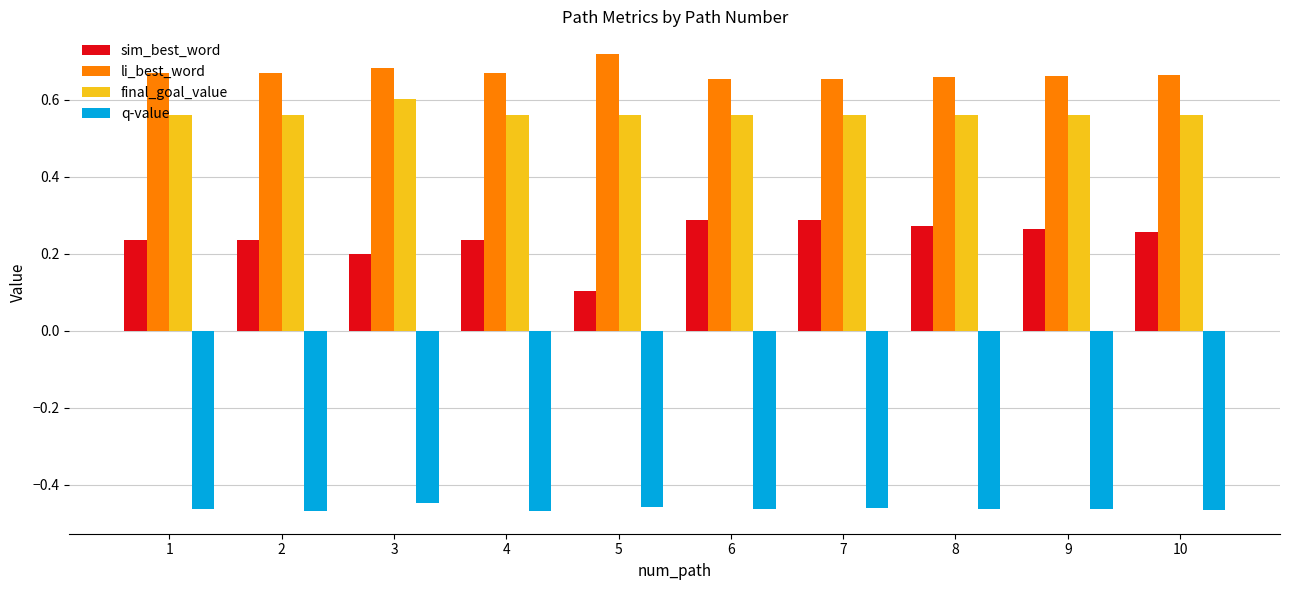

Which category has the highest value across all series?

5